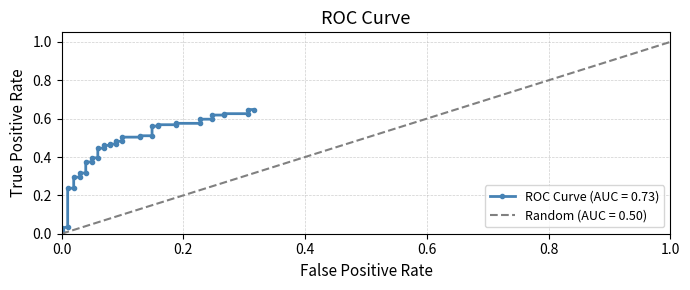

True or false: the data has more than 2 interior local peaks.

False